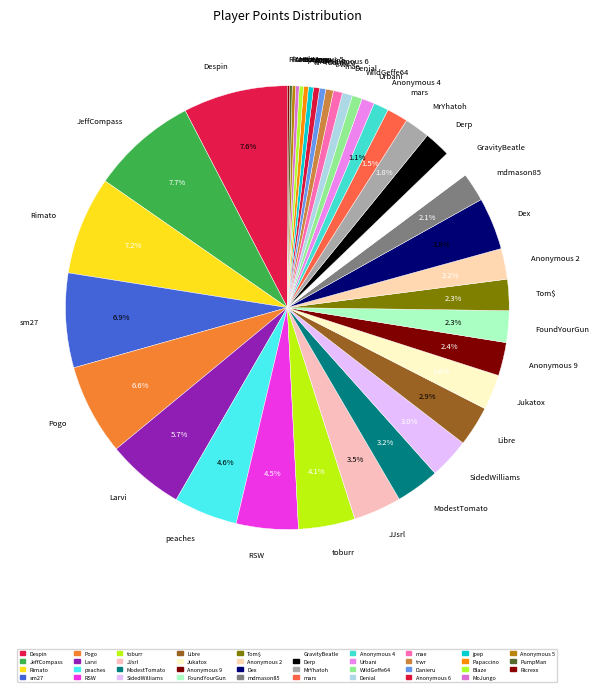

Which has a higher value, Dex or Libre?

Dex